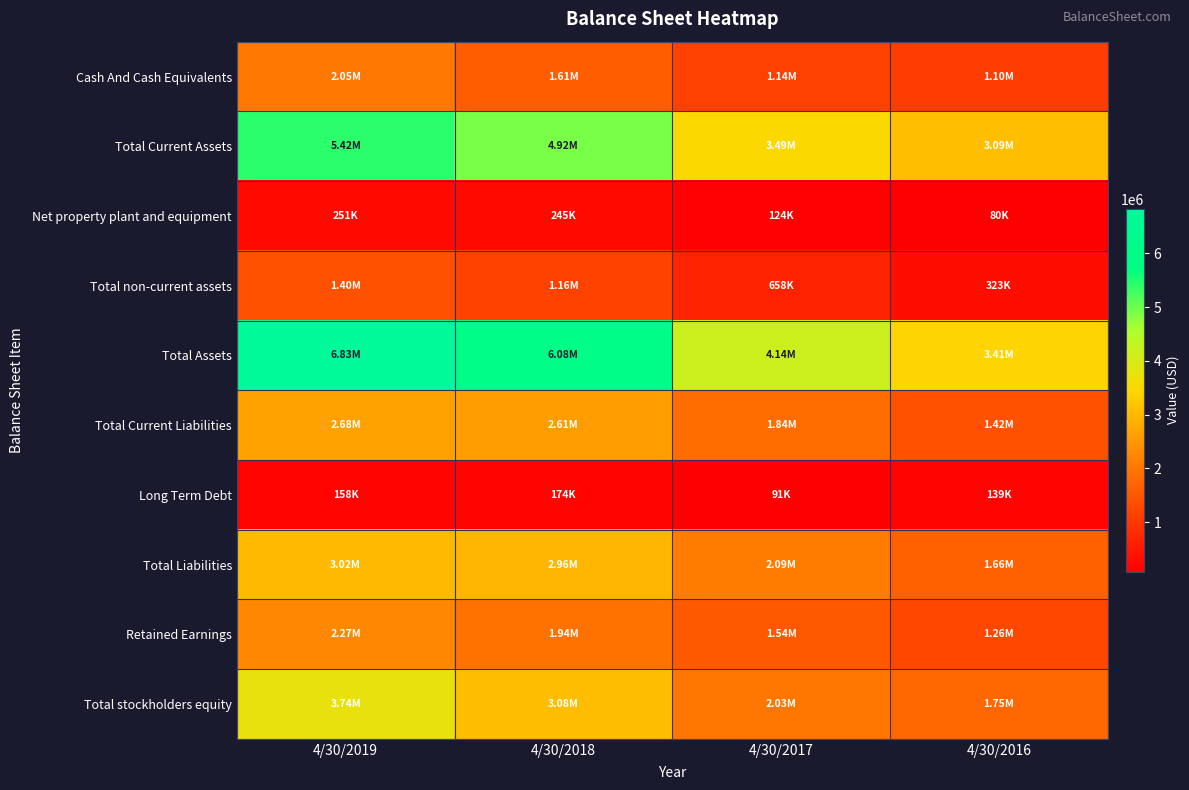

At 4/30/2018, list the series in order from largest to smallest.

Total Assets, Total Current Assets, Total stockholders equity, Total Liabilities, Total Current Liabilities, Retained Earnings, Cash And Cash Equivalents, Total non-current assets, Net property plant and equipment, Long Term Debt